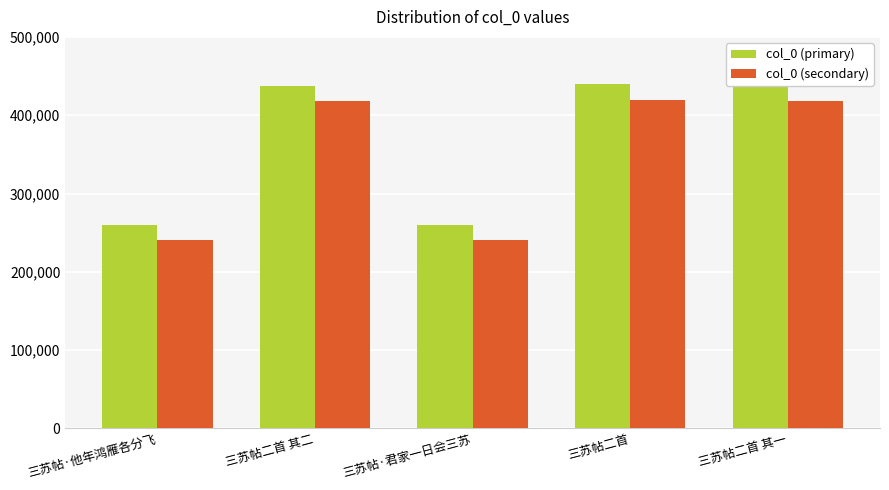

Are the bars grouped side by side (vs. stacked)?

Yes